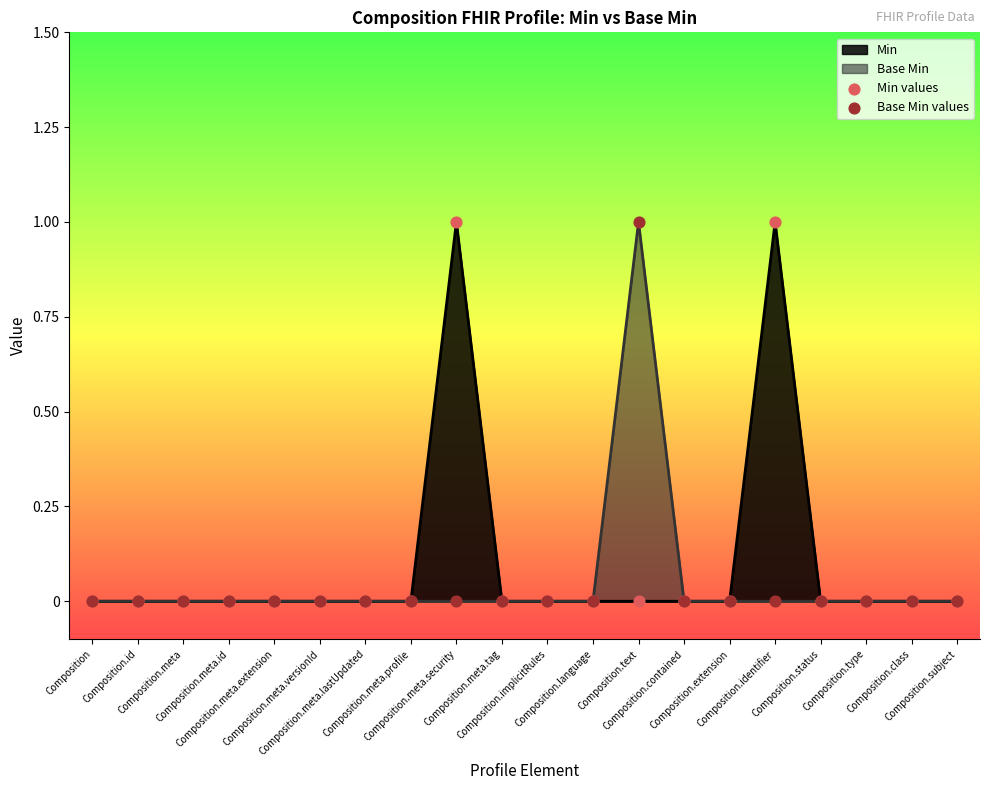

Which series contains the highest Y value?

Min values